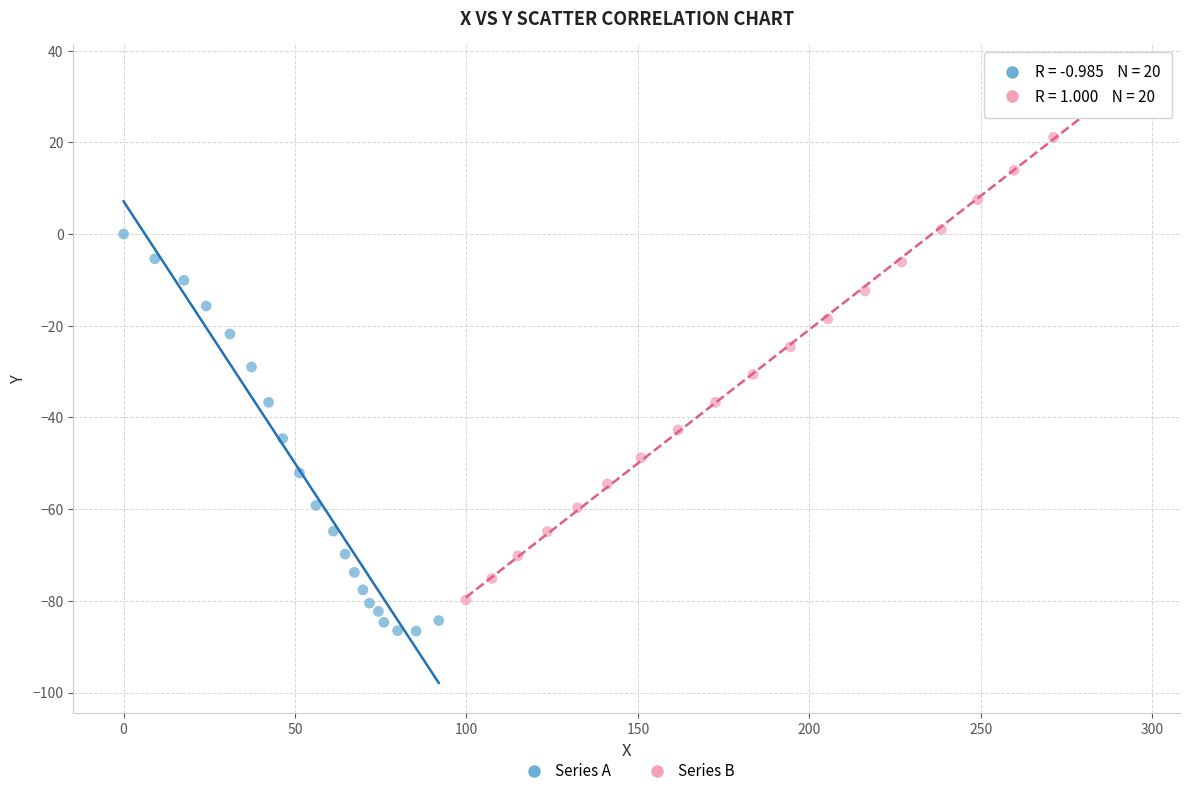

Which series reaches the maximum Y coordinate?

Series B